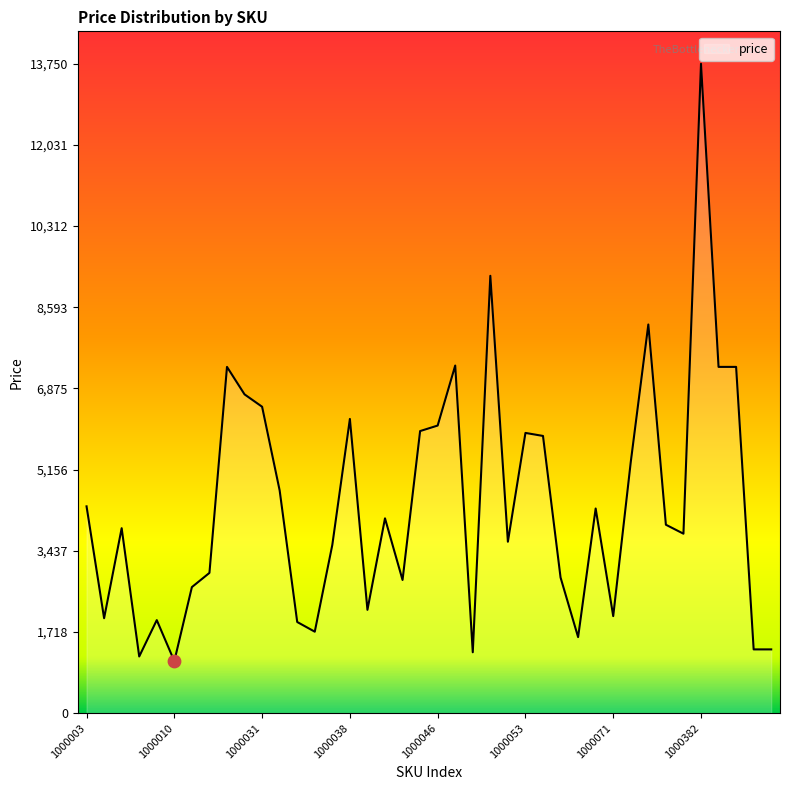

What is the minimum value shown in the chart?

1101